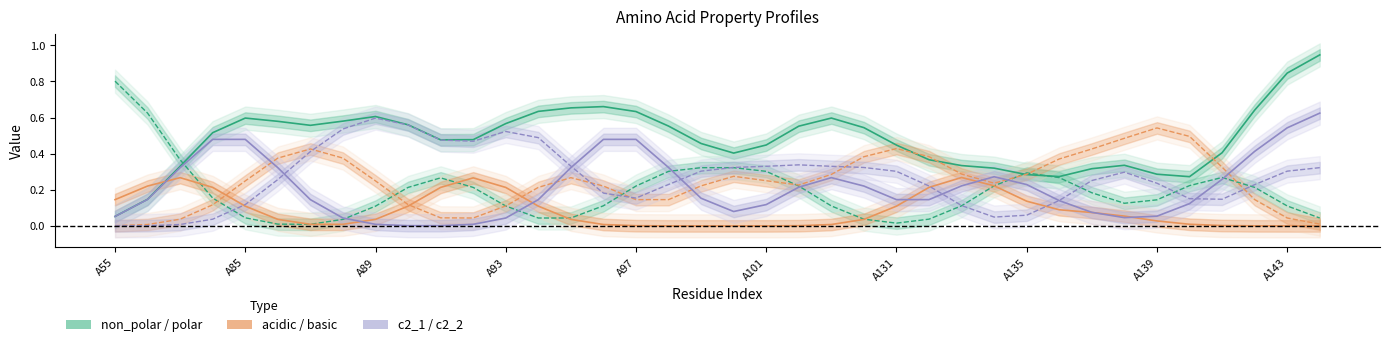

The value of acidic at A55 is 0.1. True or false?

True